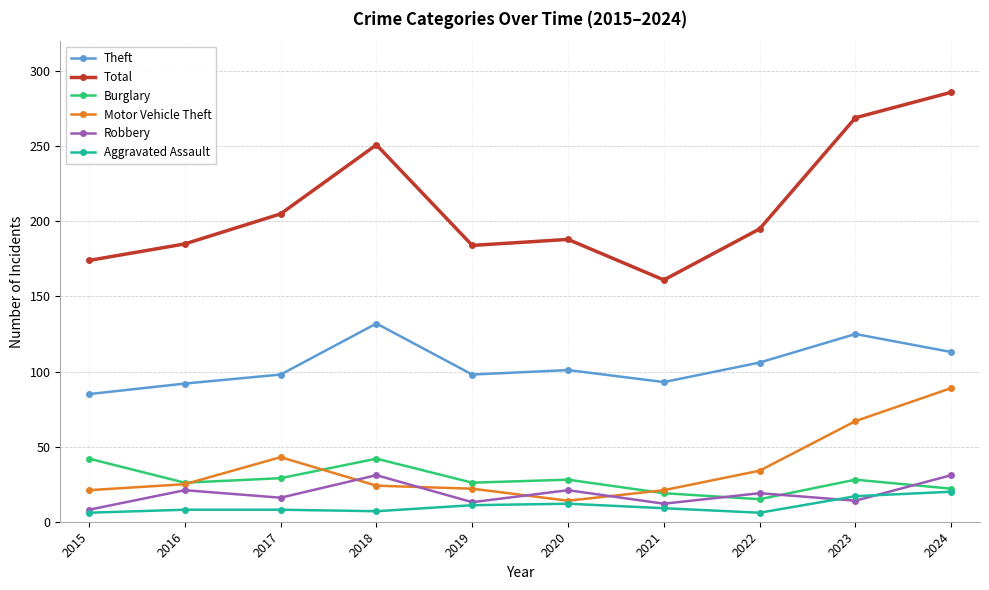

Which series changed the most between 2018 and 2019?

Total